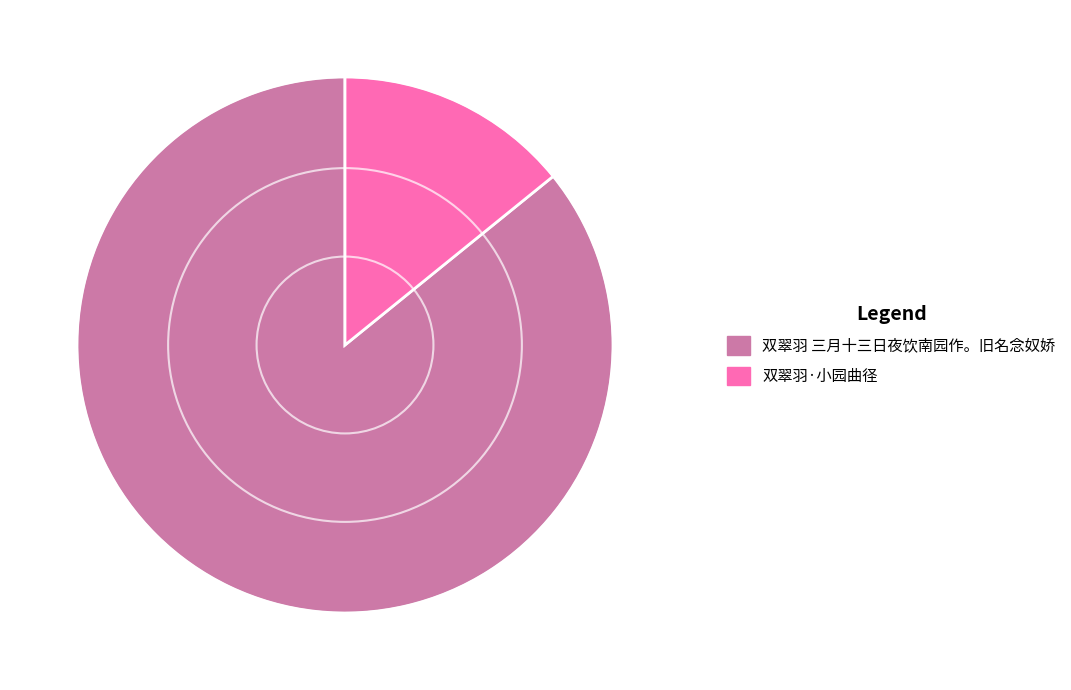

What is the majority slice?

双翠羽 三月十三日夜饮南园作。旧名念奴娇